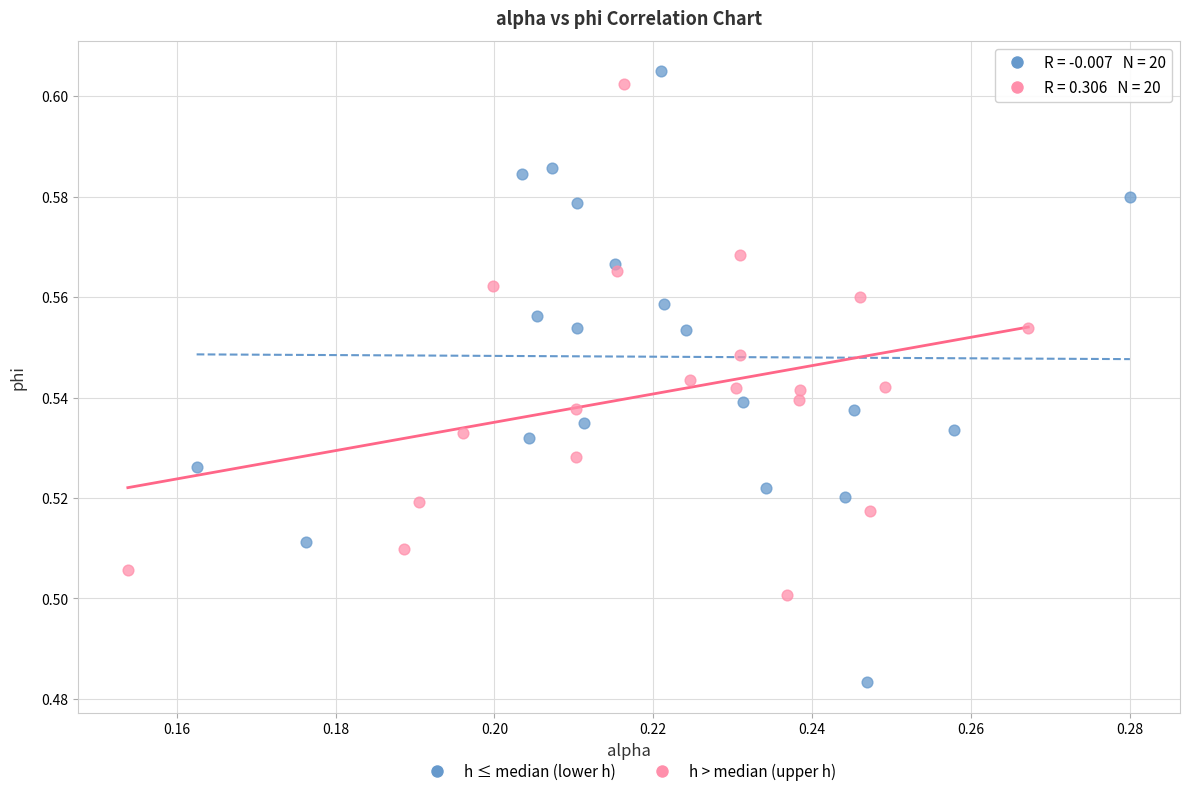

Which series has the largest Y range (max minus min)?

h ≤ median (lower h)